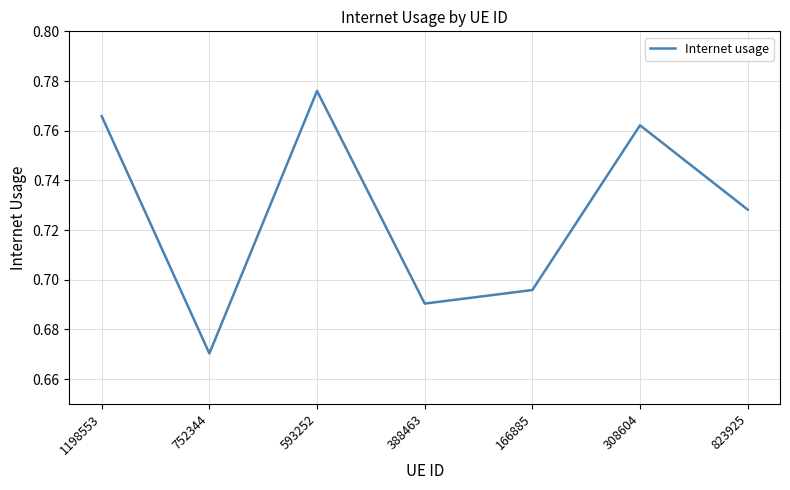

True or false: there are more than 2 points higher than both neighbors.

False